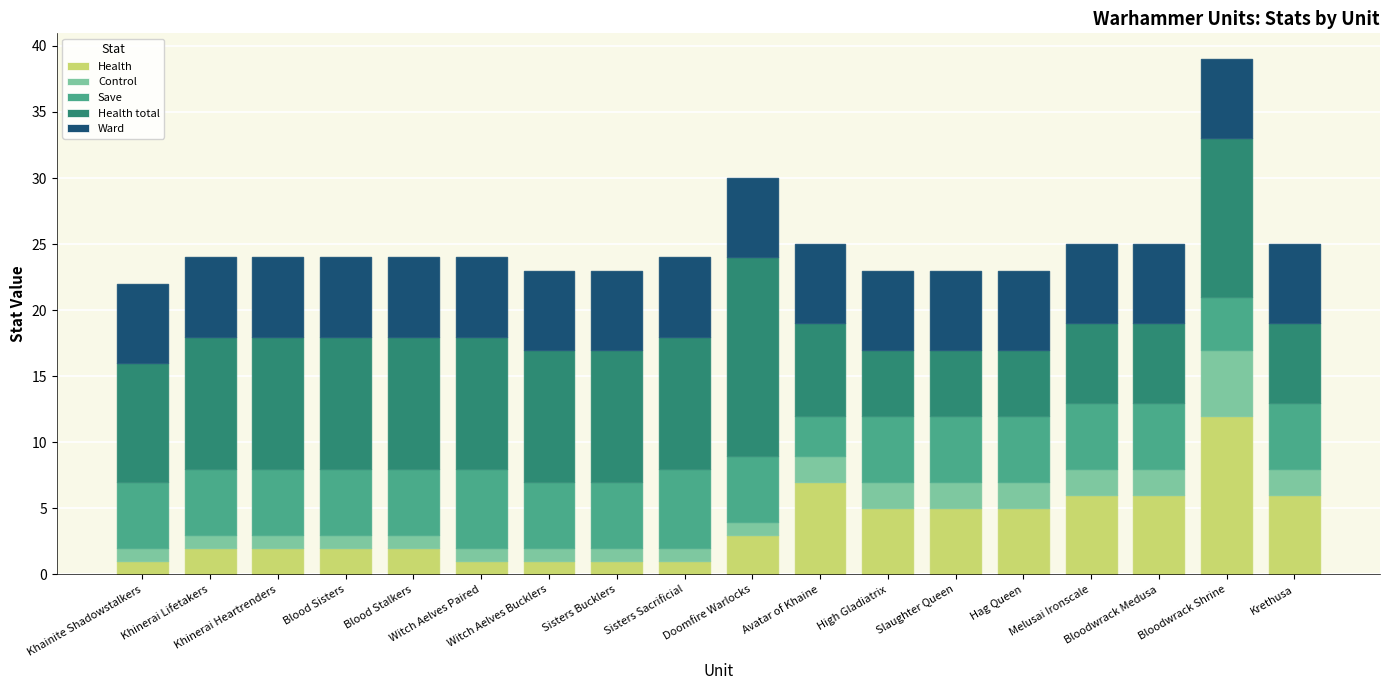

How many bars are there in total?

18